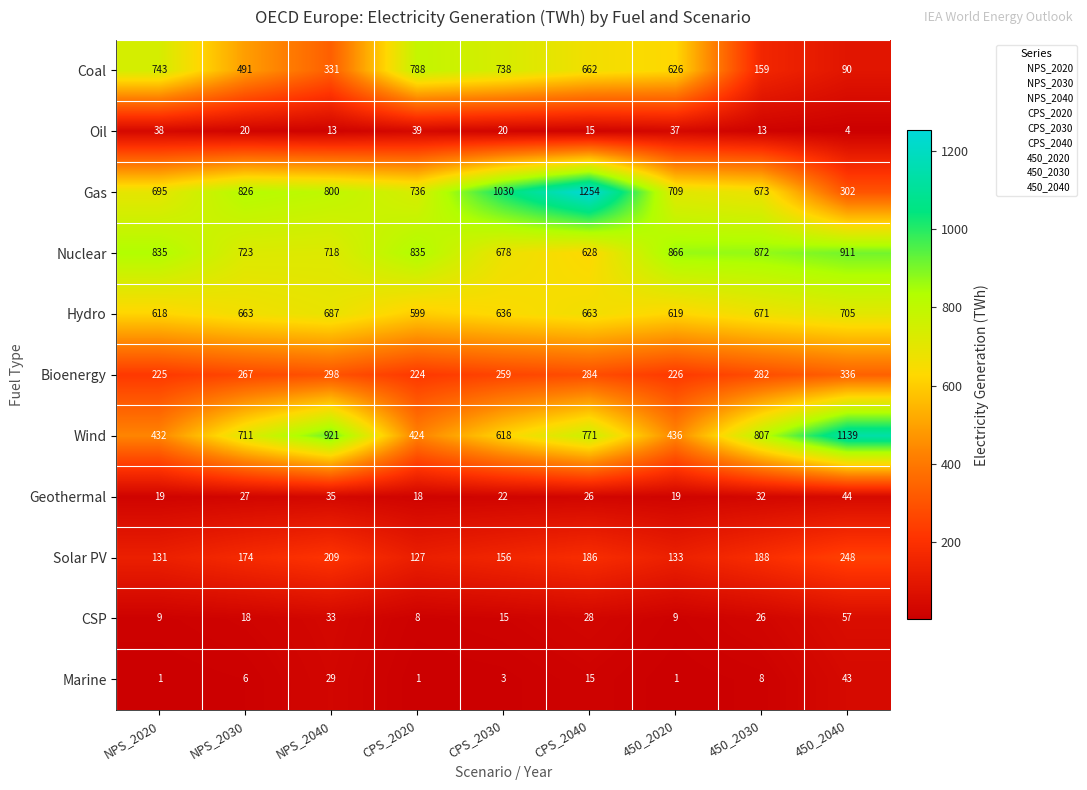

What is the approximate value of Geothermal at CPS_2020?

18